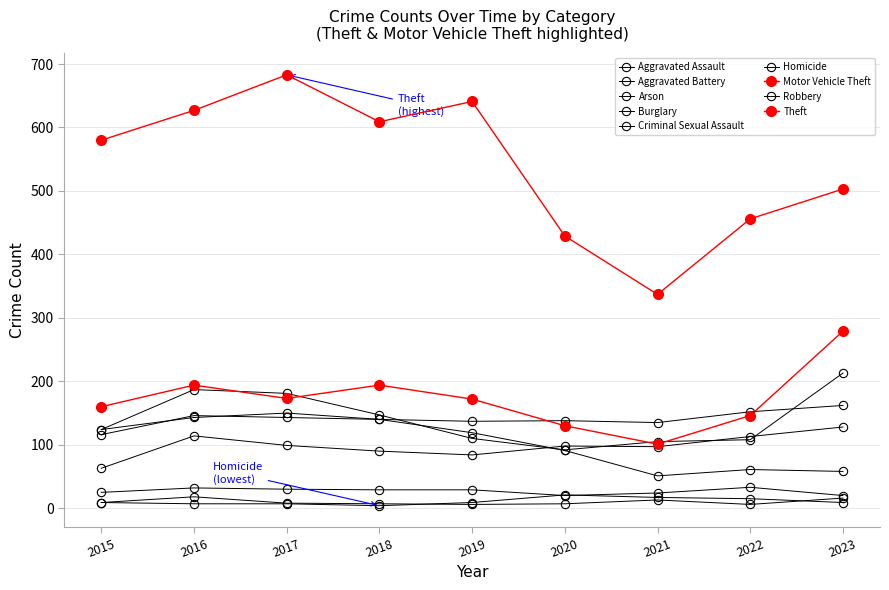

Count the number of categories in the chart.

9